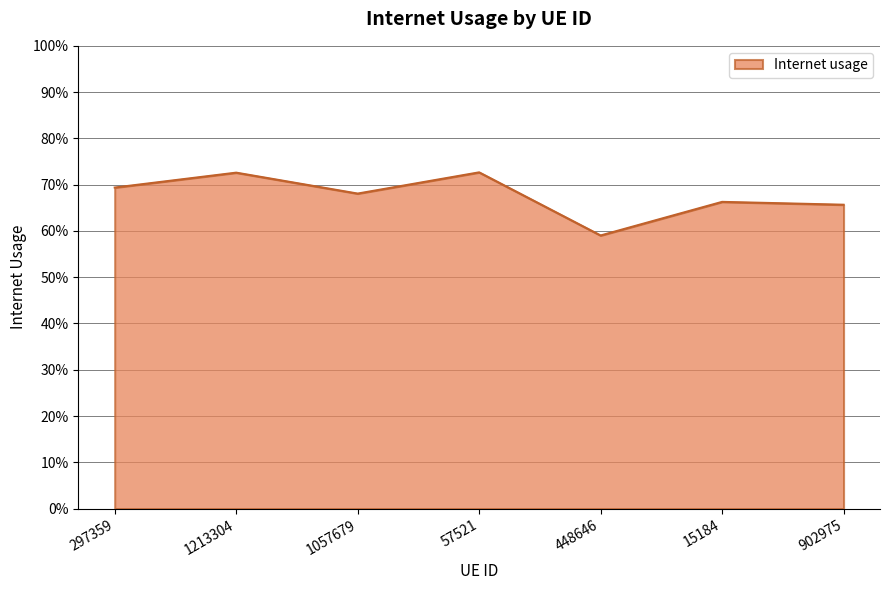

Reading left to right, transcribe all the data shown in this chart.

297359=0.7	1213304=0.7	1057679=0.7	57521=0.7	448646=0.6	15184=0.7	902975=0.7